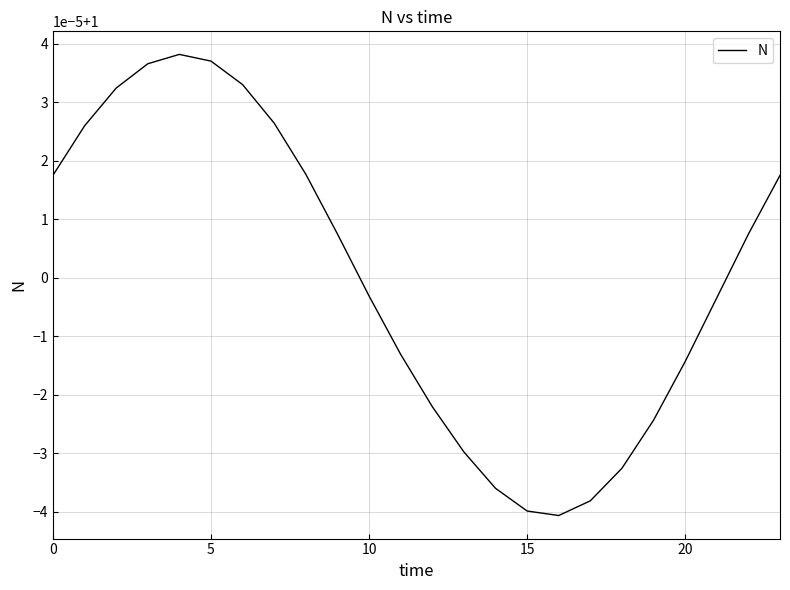

Does the chart have visible grid lines?

Yes